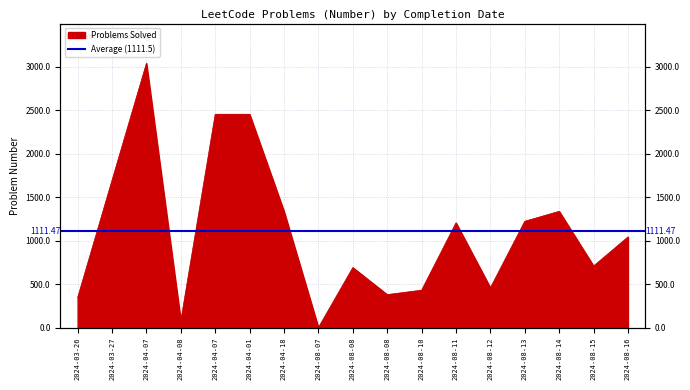

Rank the categories by value from highest to lowest.

2024-04-07, 2024-04-07, 2024-04-01, 2024-03-27, 2024-04-18, 2024-08-14, 2024-08-13, 2024-08-11, 2024-08-16, 2024-08-15, 2024-08-08, 2024-08-12, 2024-08-10, 2024-08-08, 2024-03-26, 2024-04-08, 2024-08-07